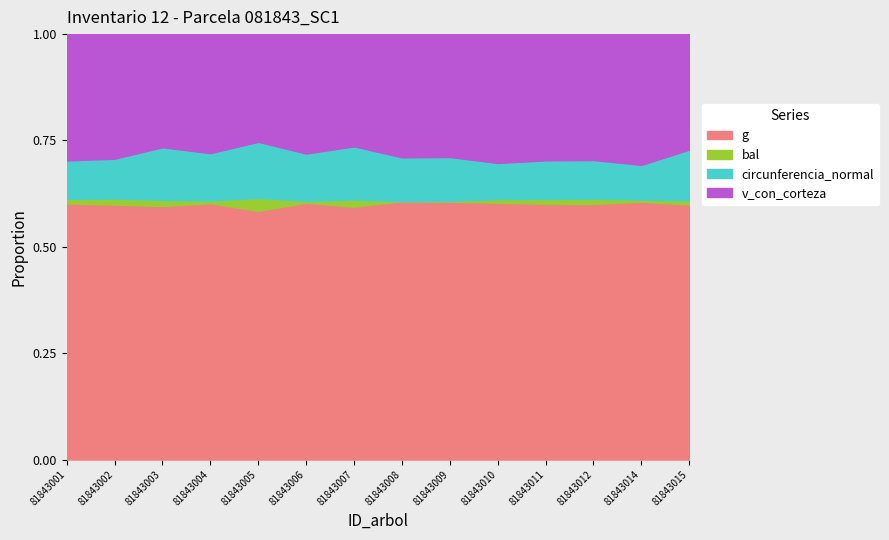

What is the difference between the highest and lowest values at 81843004?

364.7